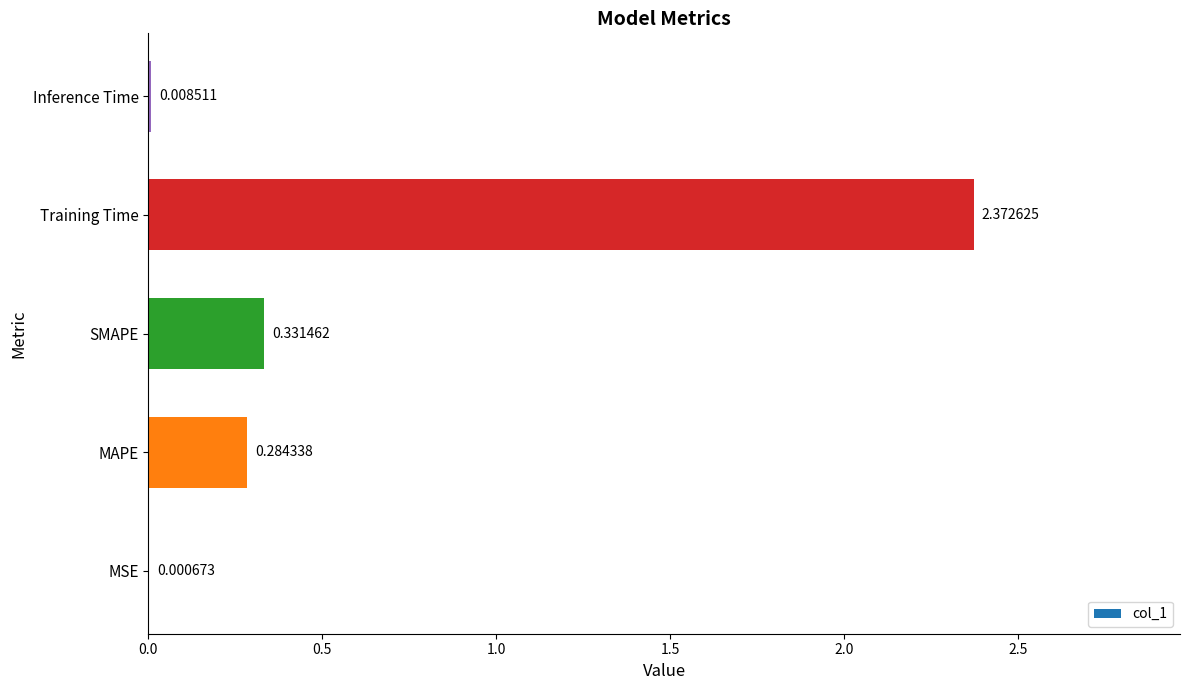

At which label is the value closest to 1?

SMAPE